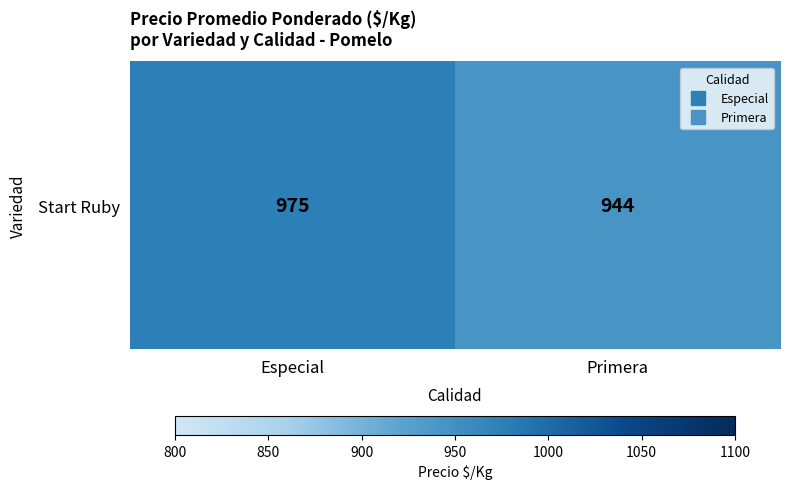

The value at Primera is 944. True or false?

True